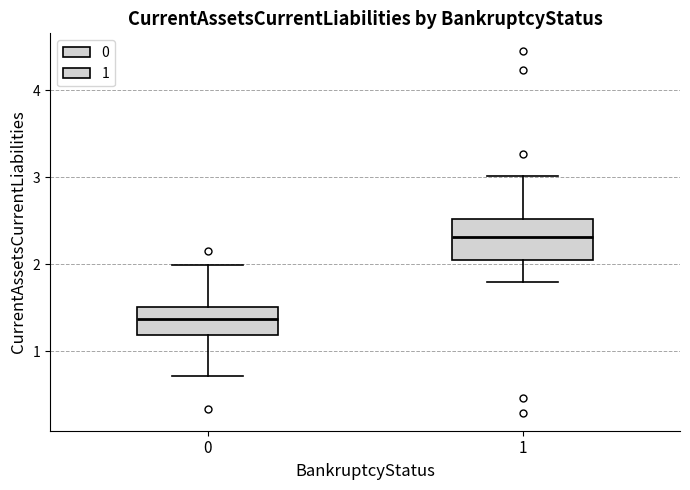

Which box's median line is the highest?

1